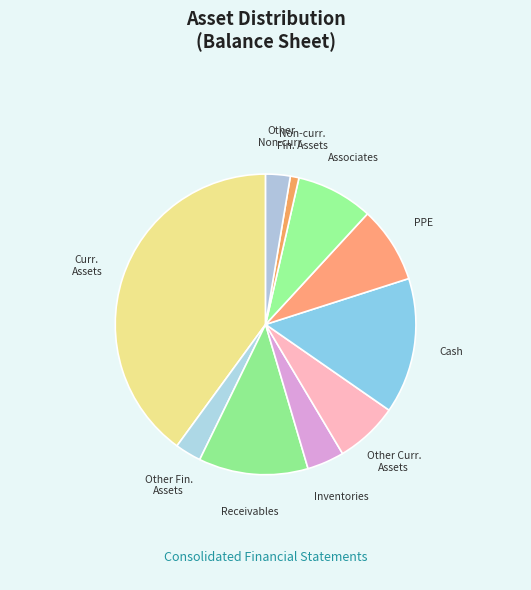

What is the smallest slice in the pie chart?

Other non-current financial assets